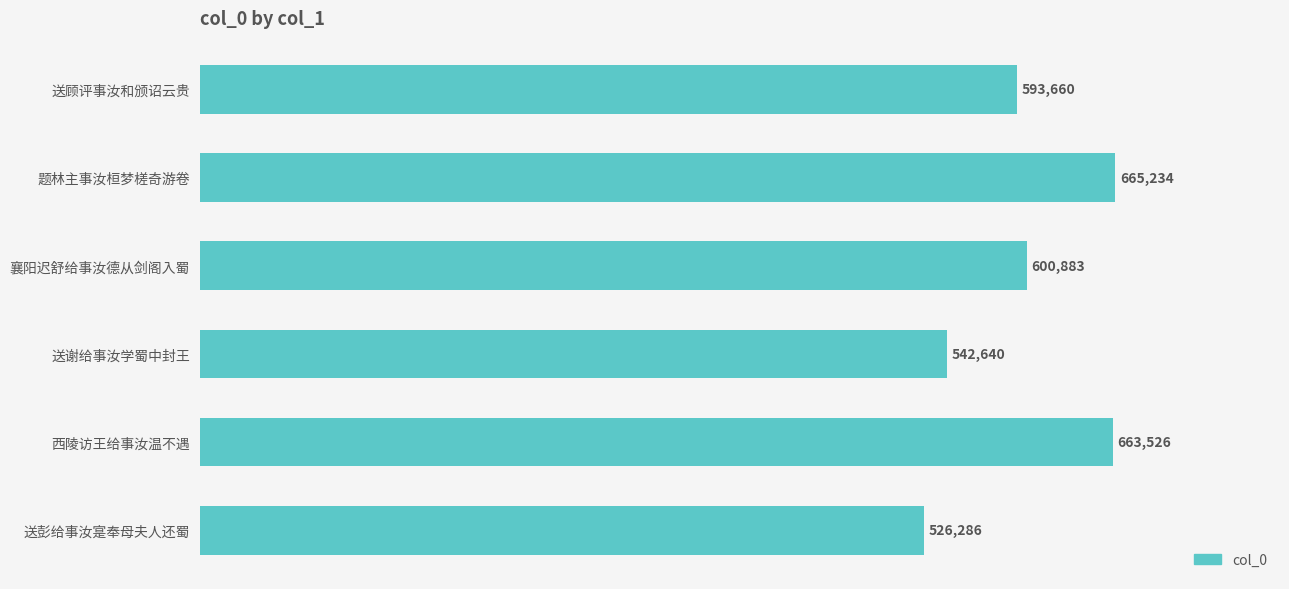

List the labels in order of value, smallest first.

送彭给事汝寔奉母夫人还蜀, 送谢给事汝学蜀中封王, 送顾评事汝和颁诏云贵, 襄阳迟舒给事汝德从剑阁入蜀, 西陵访王给事汝温不遇, 题林主事汝桓梦槎奇游卷